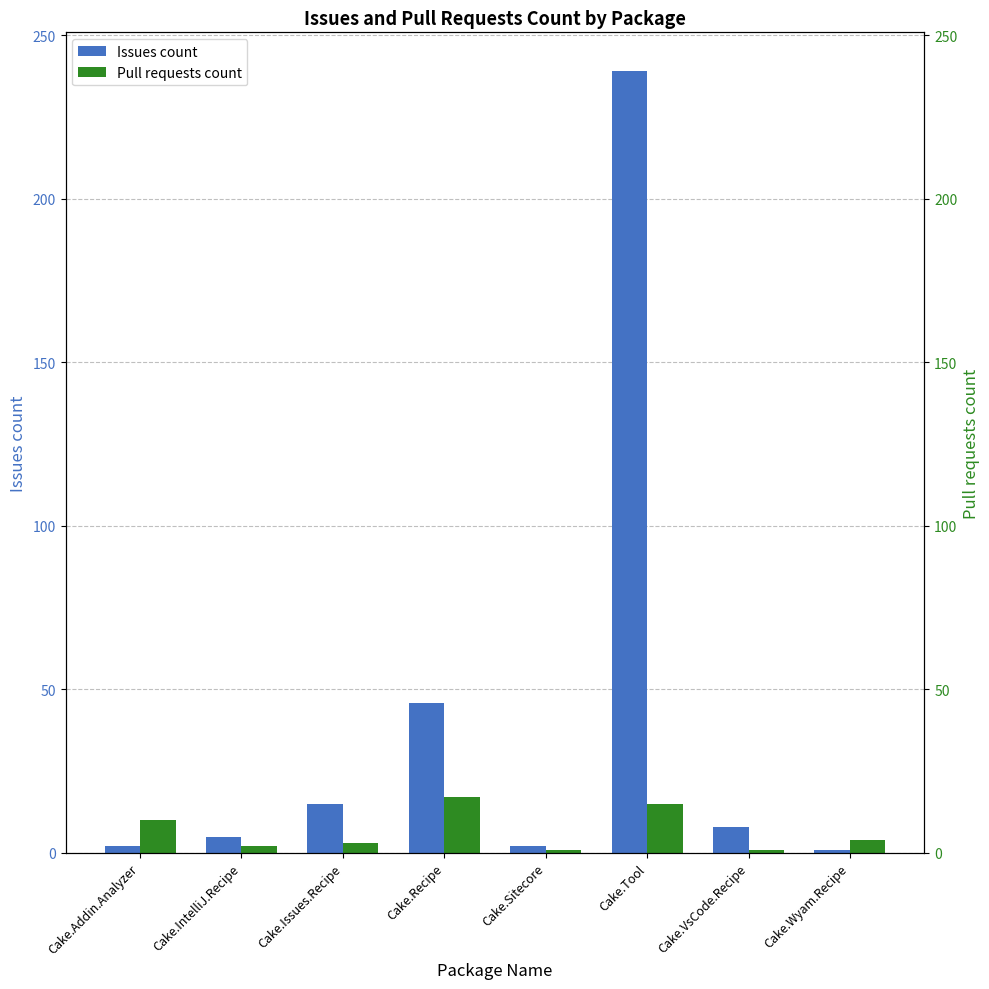

What is the value of the Pull requests count bar at the 4th from the left?

17